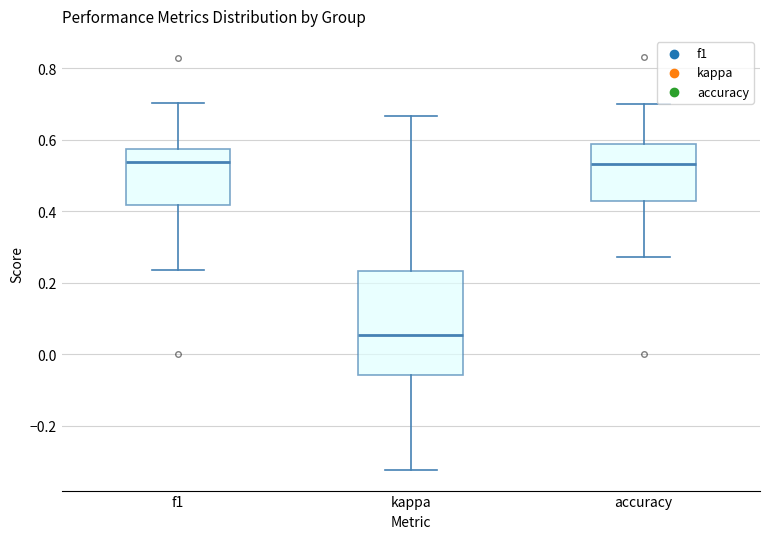

Reading left to right, read every box against the y-axis: the position of its median line, the range the box covers, and the ends of its whiskers. The values are not printed on the chart, so give them approximately, as read against the axis.

f1: median 0.54, box 0.42 to 0.58, whiskers 0.24 to 0.70
kappa: median 0.06, box -0.06 to 0.24, whiskers -0.32 to 0.66
accuracy: median 0.54, box 0.42 to 0.58, whiskers 0.28 to 0.70